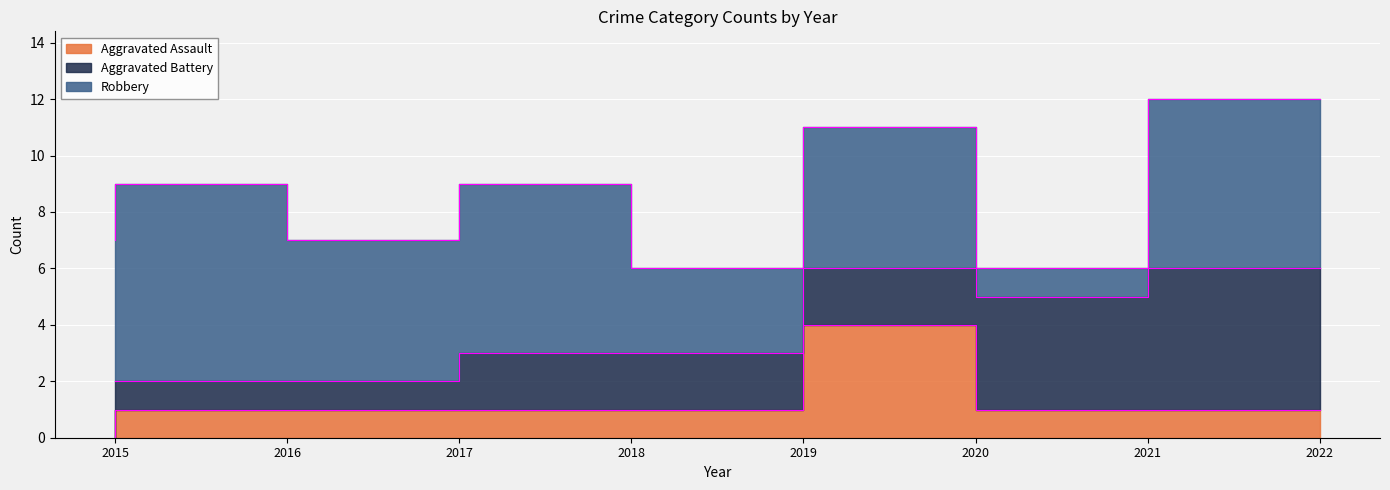

The Aggravated Battery series shows 1 at 2016. True or false?

True